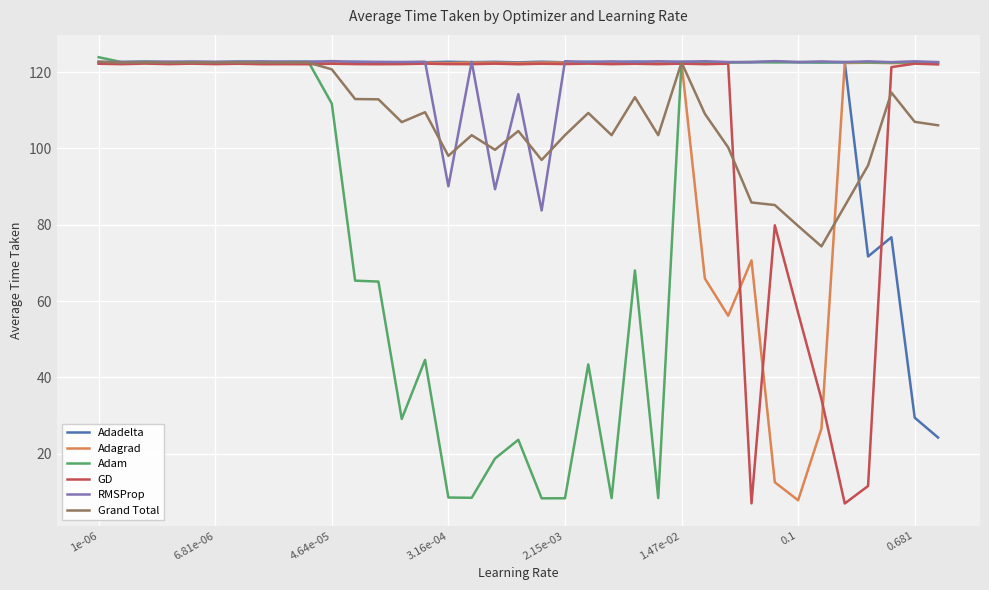

What is the minimum value for Adam?

8.3